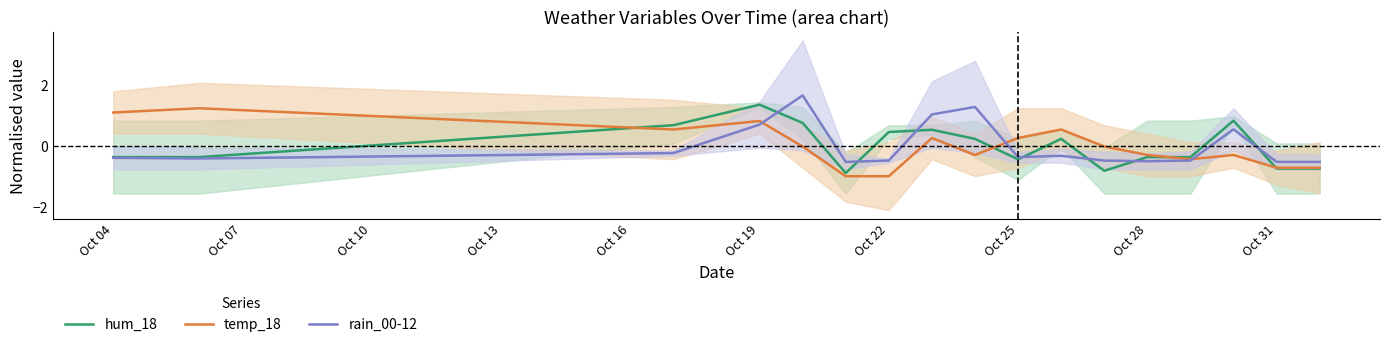

The value of rain_00-12 at Oct 04 is -0.2. True or false?

False